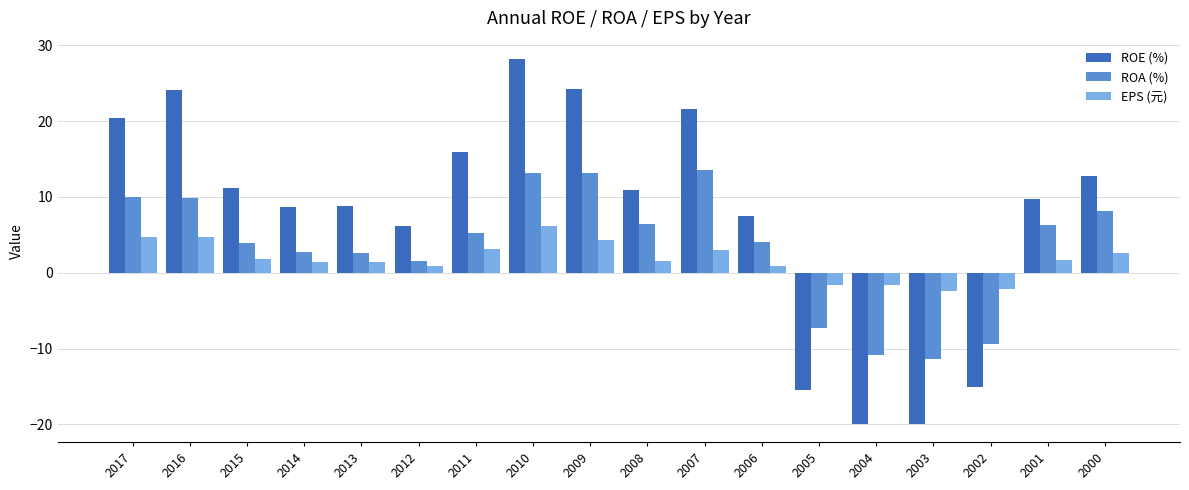

Rank the series by their average value, from lowest to highest.

EPS (元), ROA (%), ROE (%)